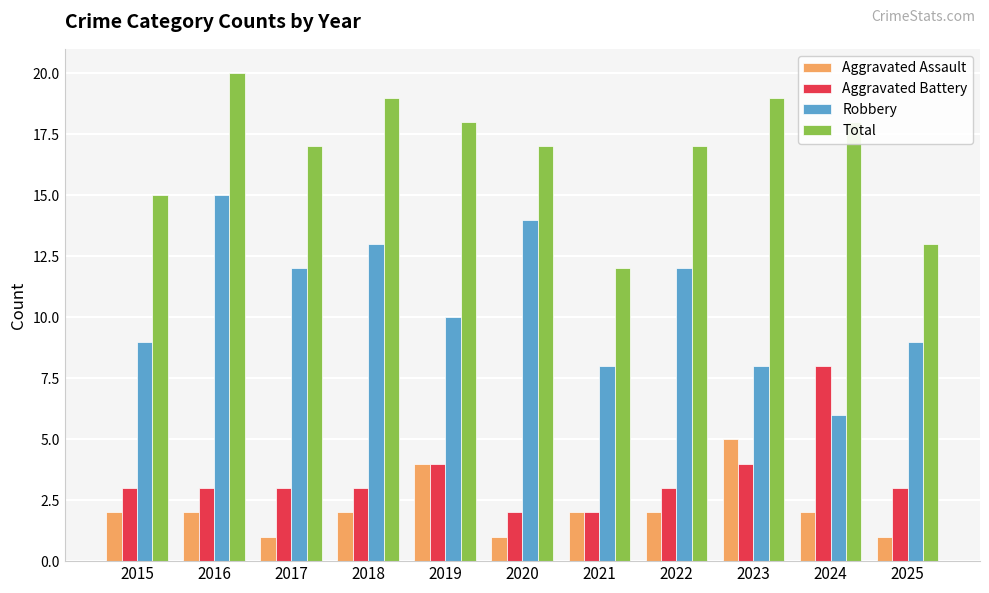

What is the average value of the Aggravated Assault series?

2